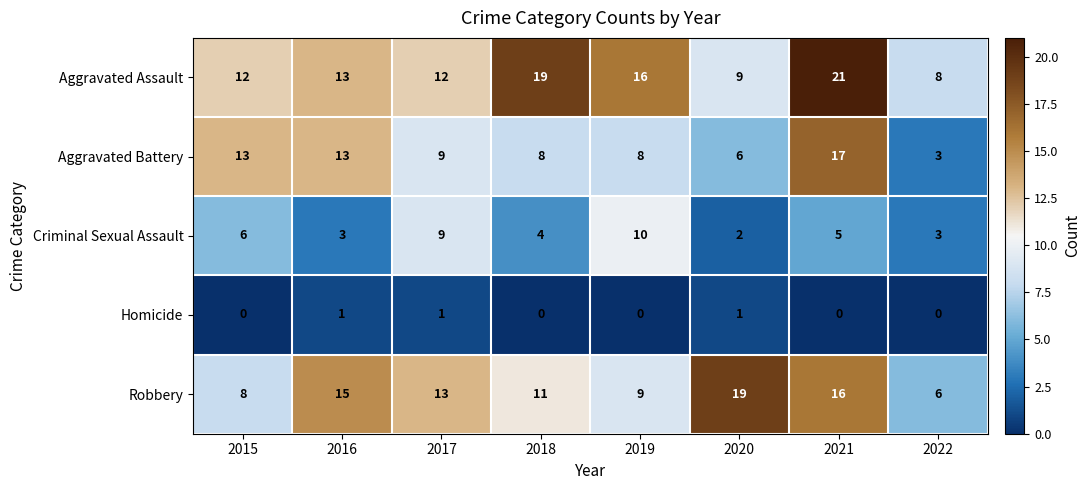

What is the difference between the second highest and second lowest values in the Aggravated Battery series?

7